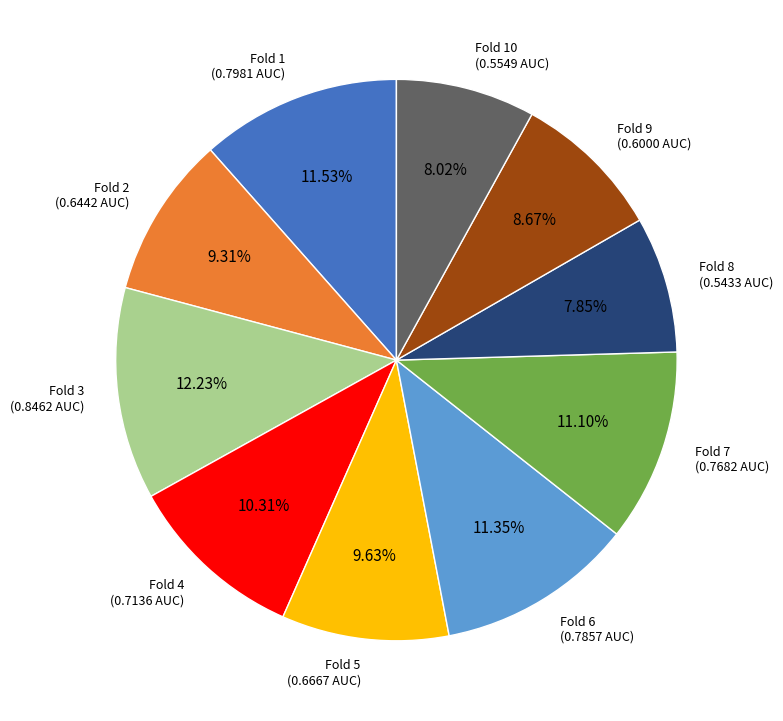

Combined, do Fold 8 (0.5433 AUC) and Fold 1 (0.7981 AUC) account for over 50%?

No